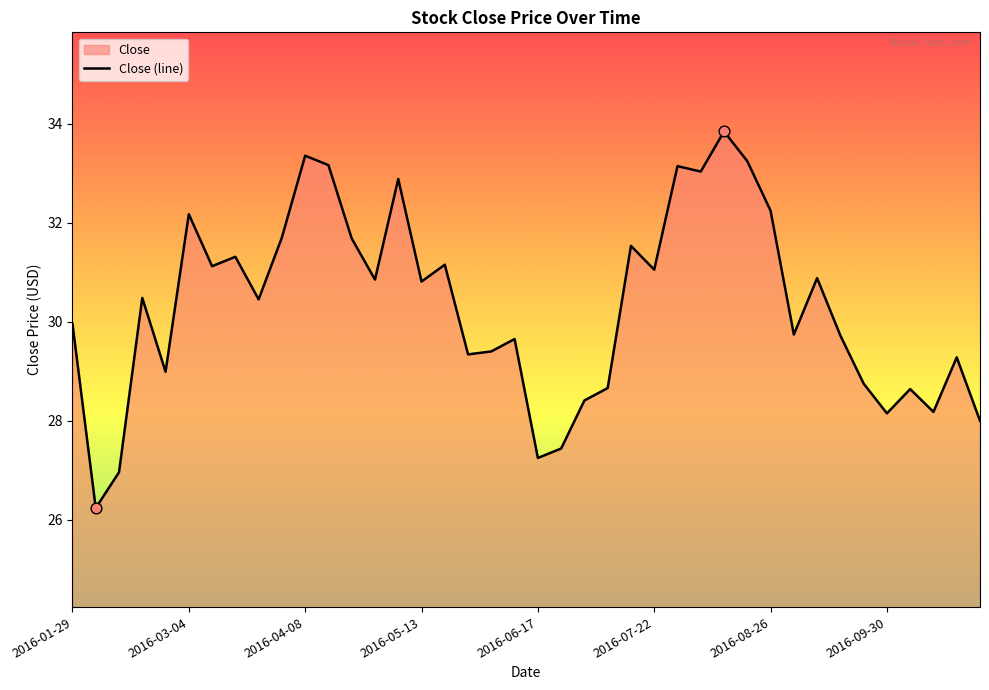

The chart shows a value of 27.2 at 2016-06-17. True or false?

True